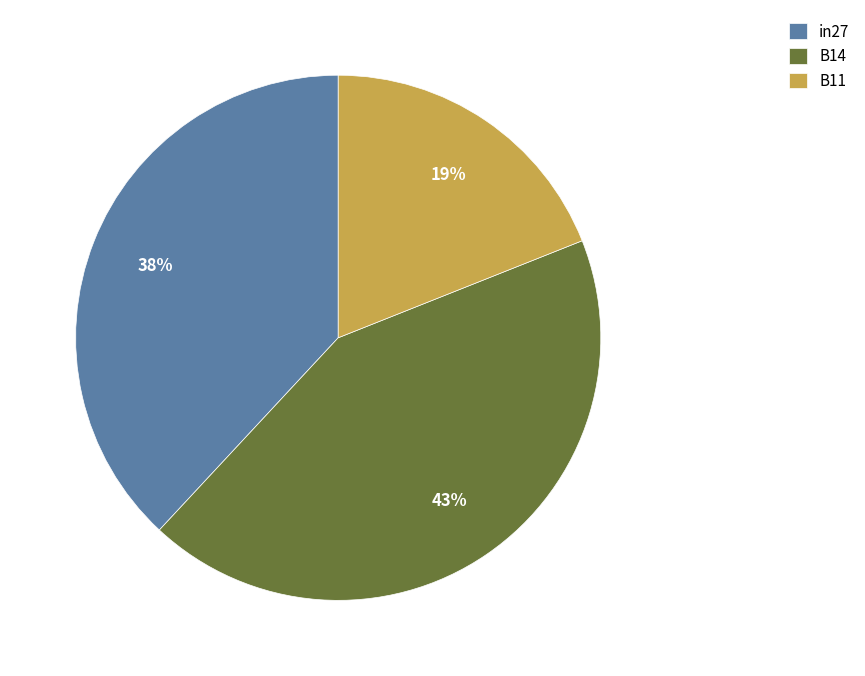

To the nearest percent, what portion does B14 represent?

43%